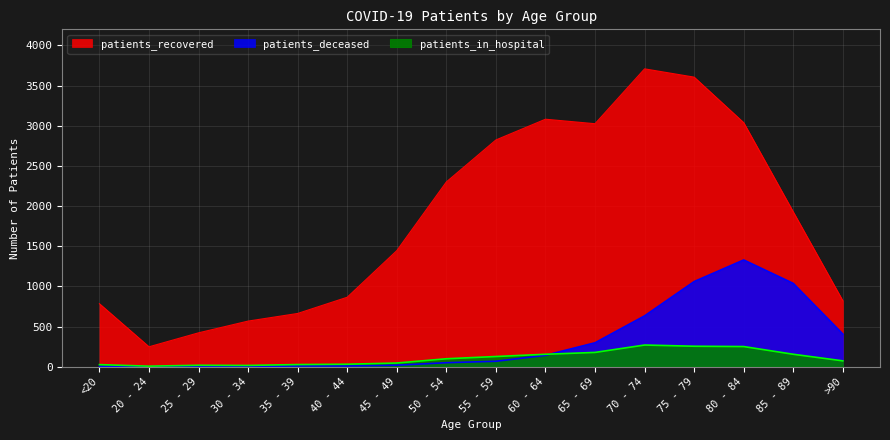

What is the sum of all patients_recovered values?

29323